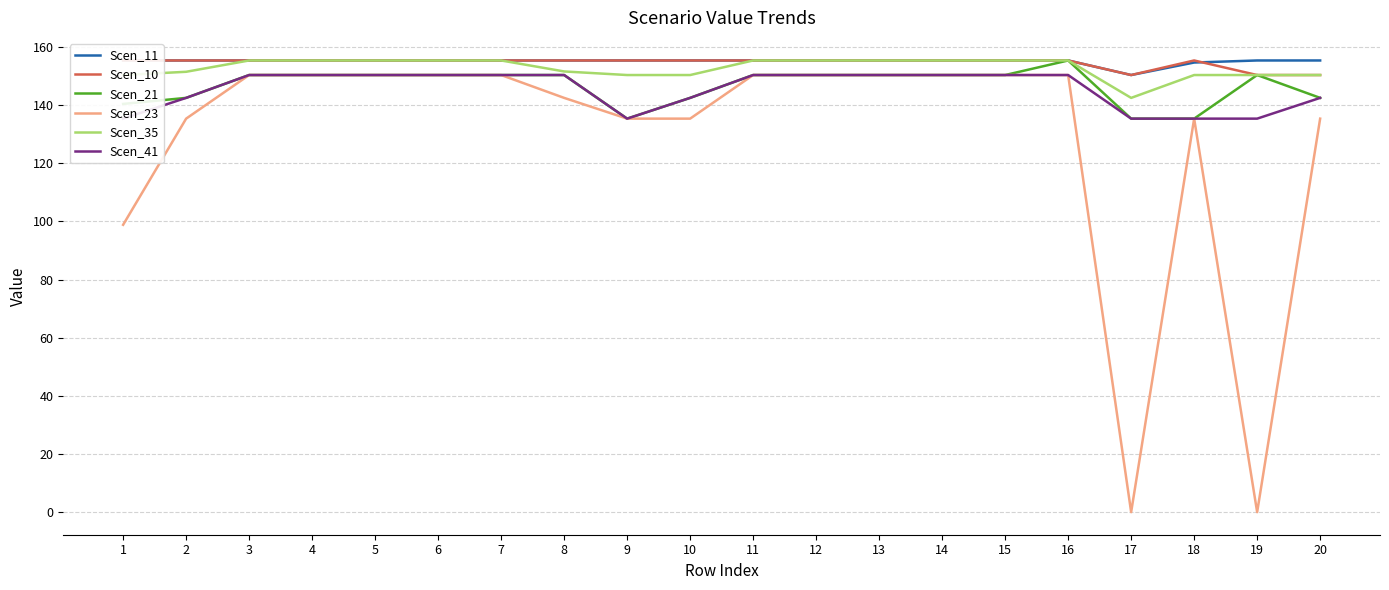

What is the difference between the highest and lowest values at 3?

5.0